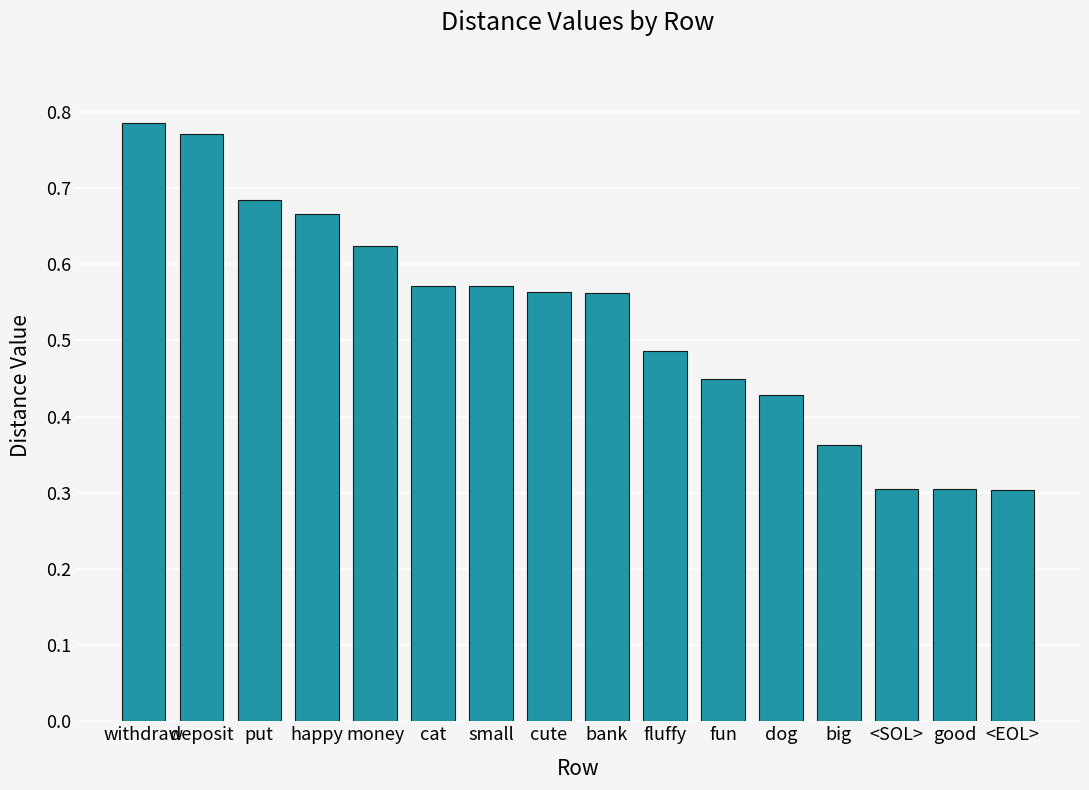

The chart shows a value of 0.6 at big. True or false?

False